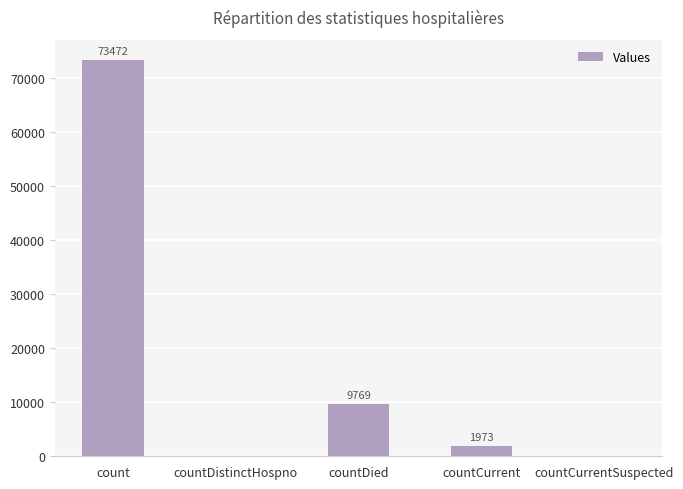

Where does the data first go above 1973?

count